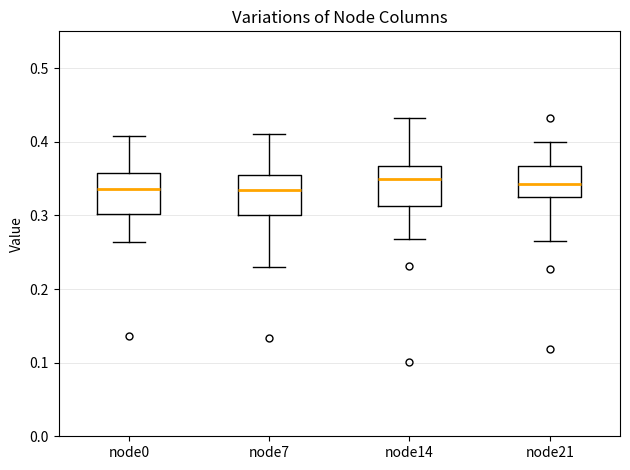

Where is the lower edge of the box for node14 on the y-axis? The values are not printed on the chart, so give them approximately, as read against the axis.

0.31